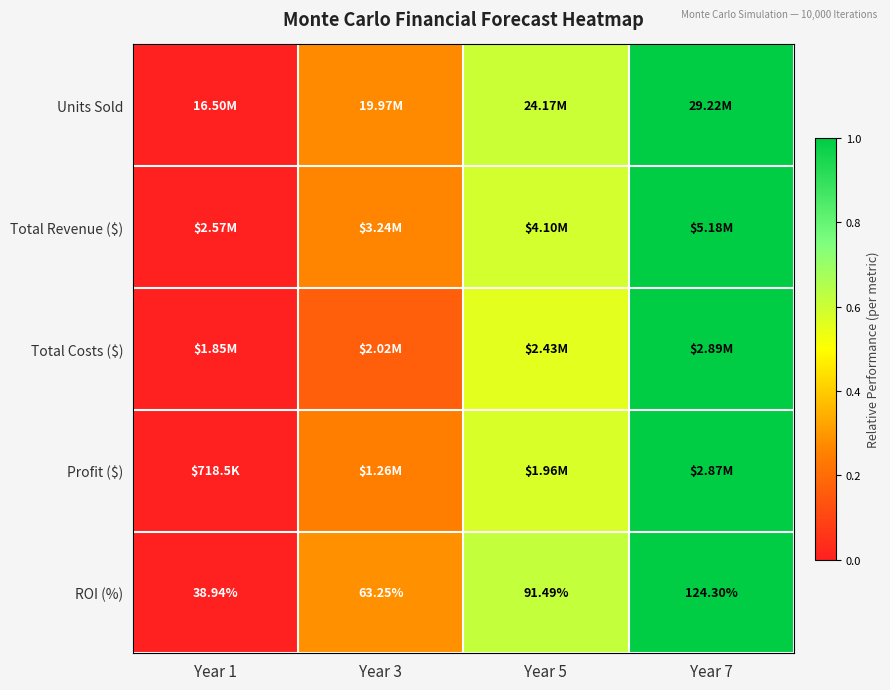

Which series has the largest range (max minus min)?

Units Sold